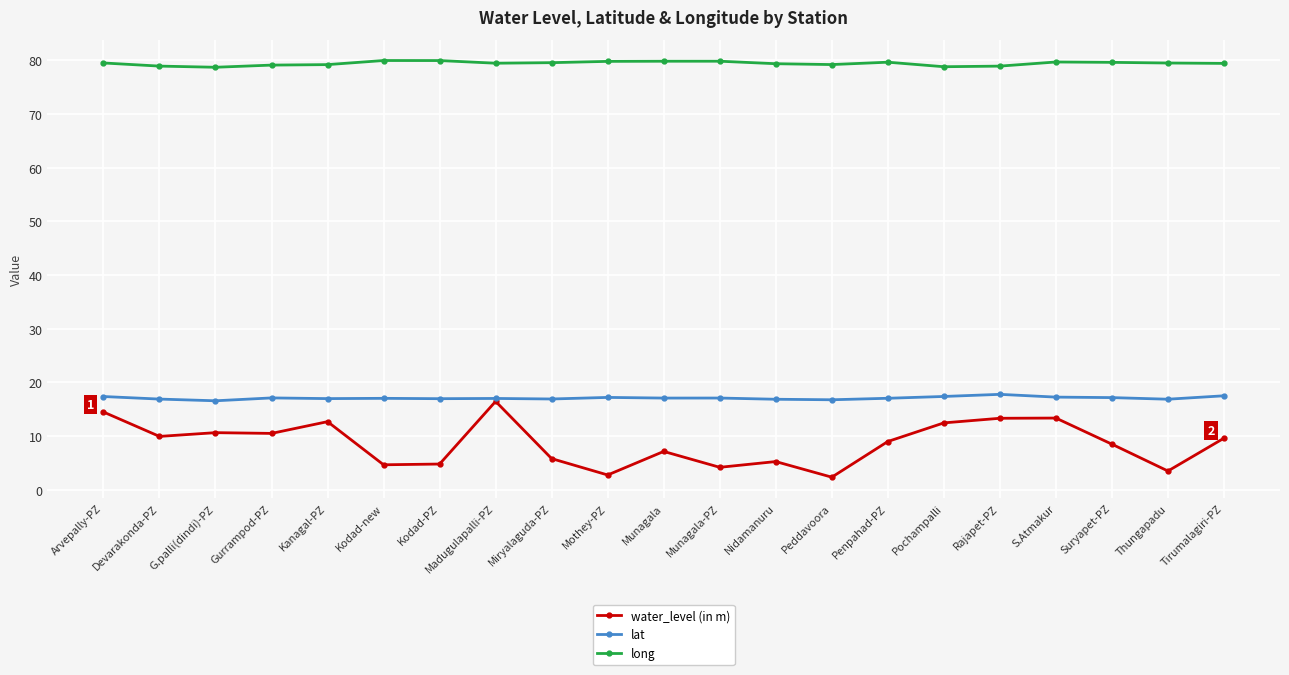

What is the spread (max minus min) of values at Munagala-PZ?

75.7